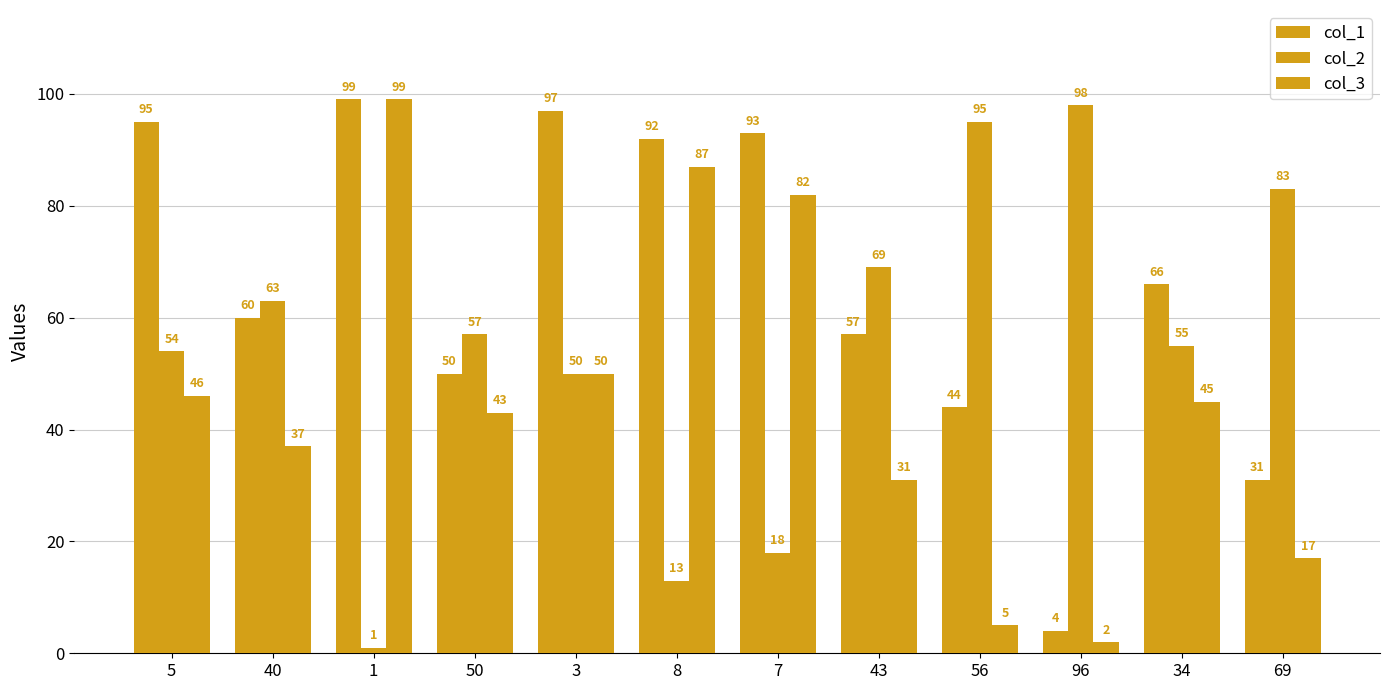

How many values in the col_1 series are below 66?

6